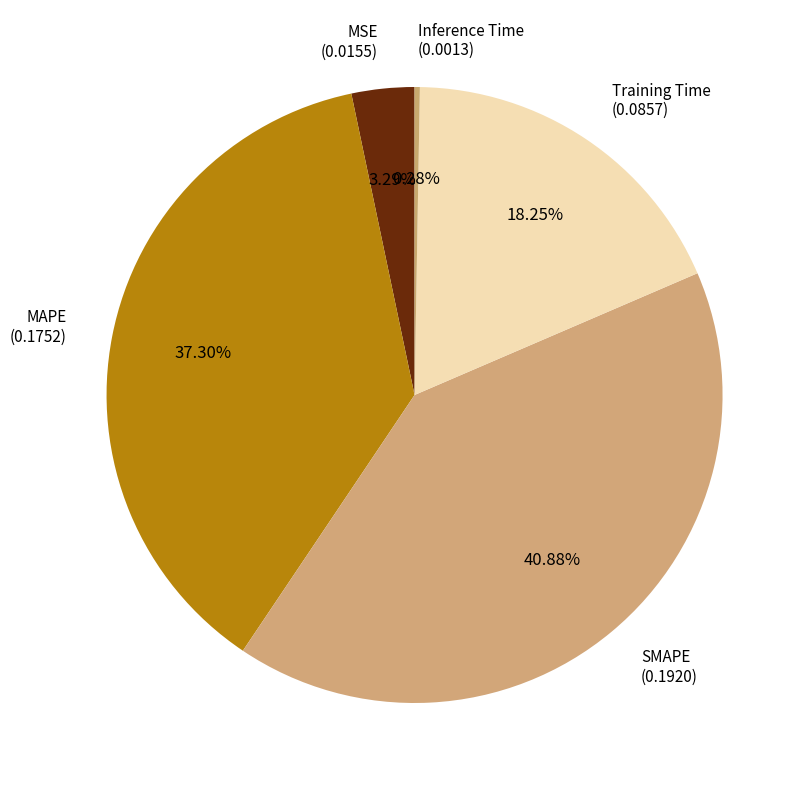

Between MAPE and SMAPE, which is larger?

SMAPE